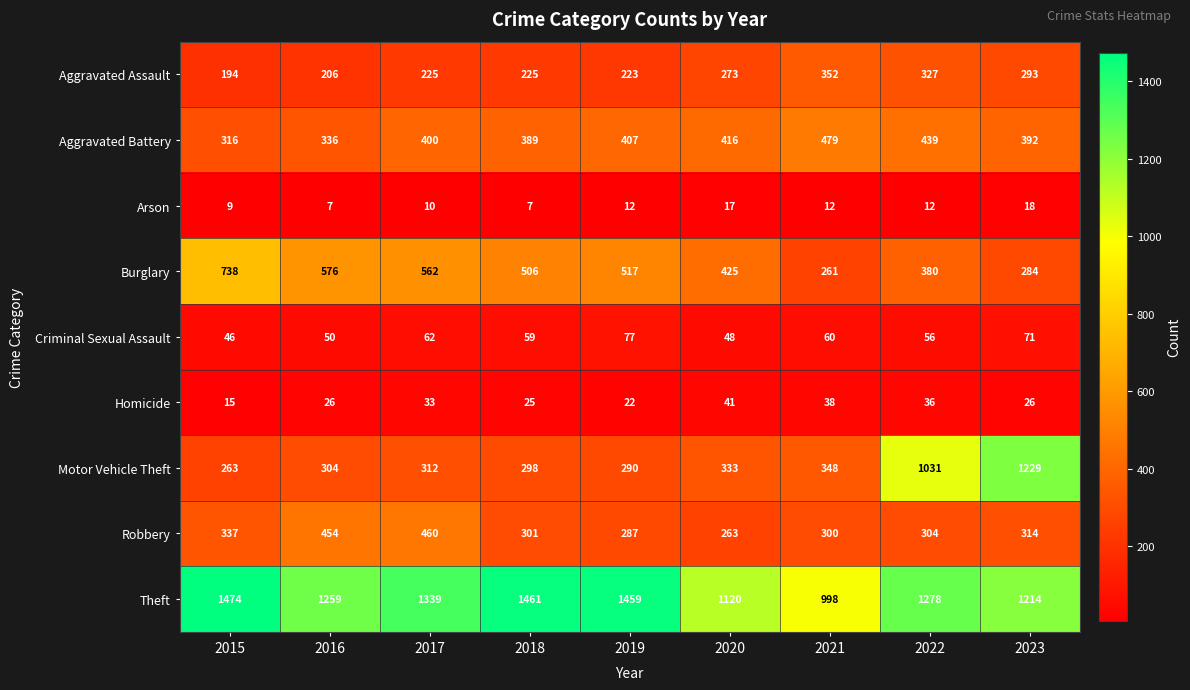

Where is Robbery nearest to the value 361?

2015